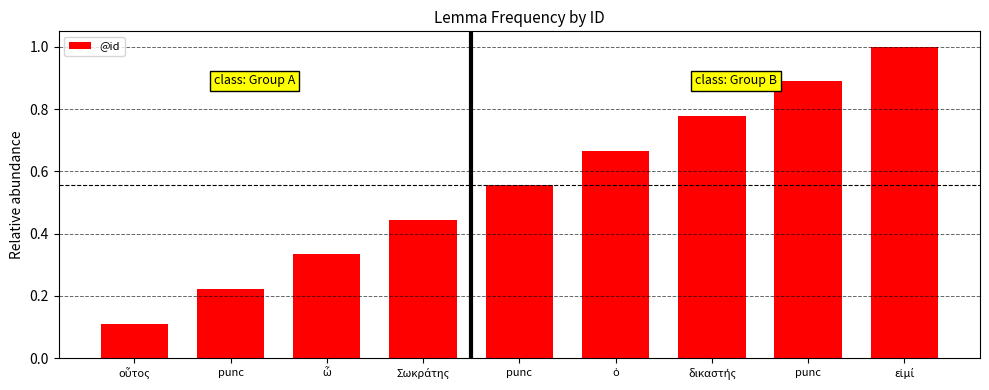

True or false: the data shows 0.6 at punc.

True